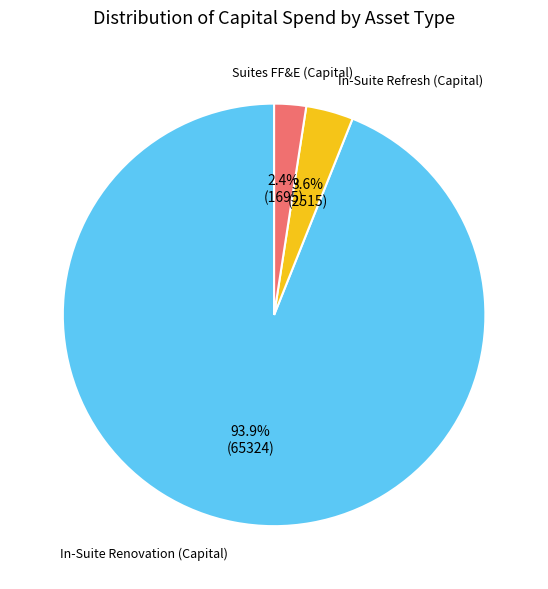

Does any single category account for the majority?

Yes